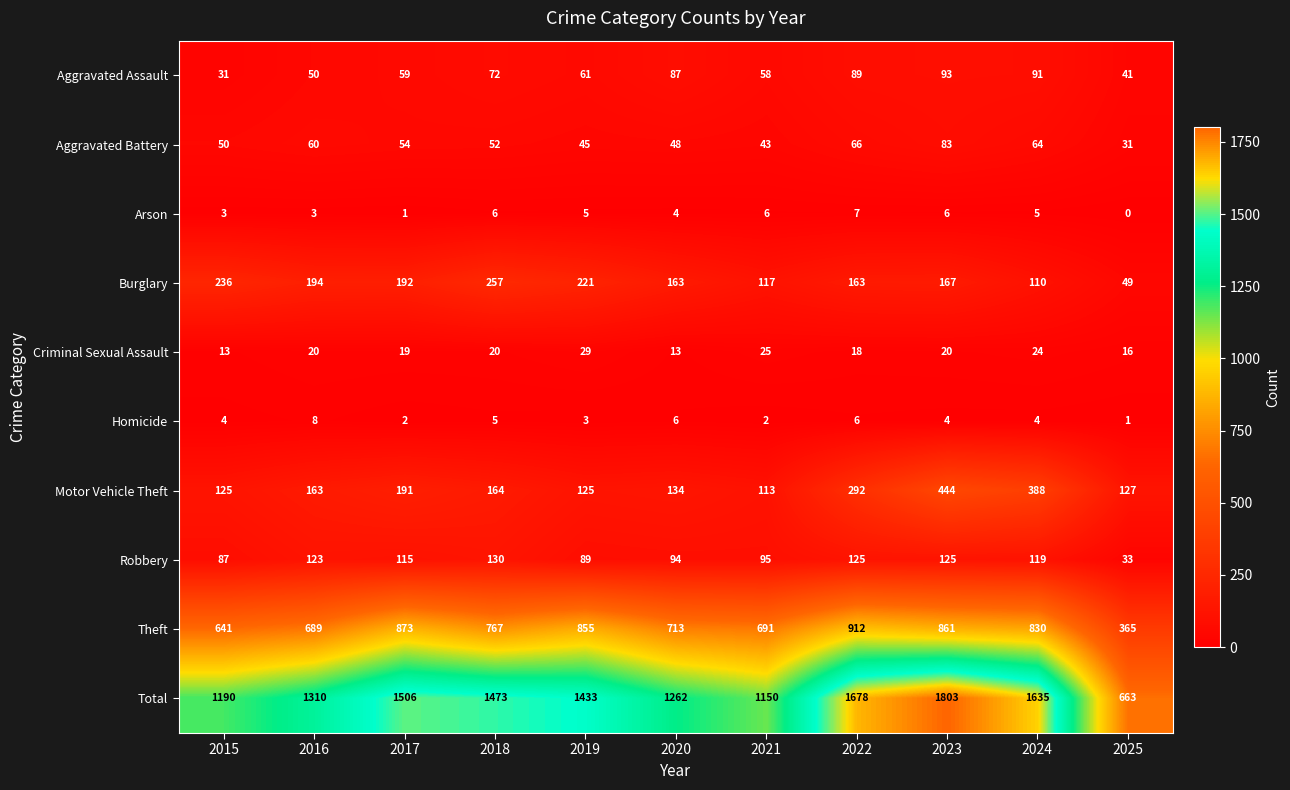

What is the spread (max minus min) of values at 2017?

1505